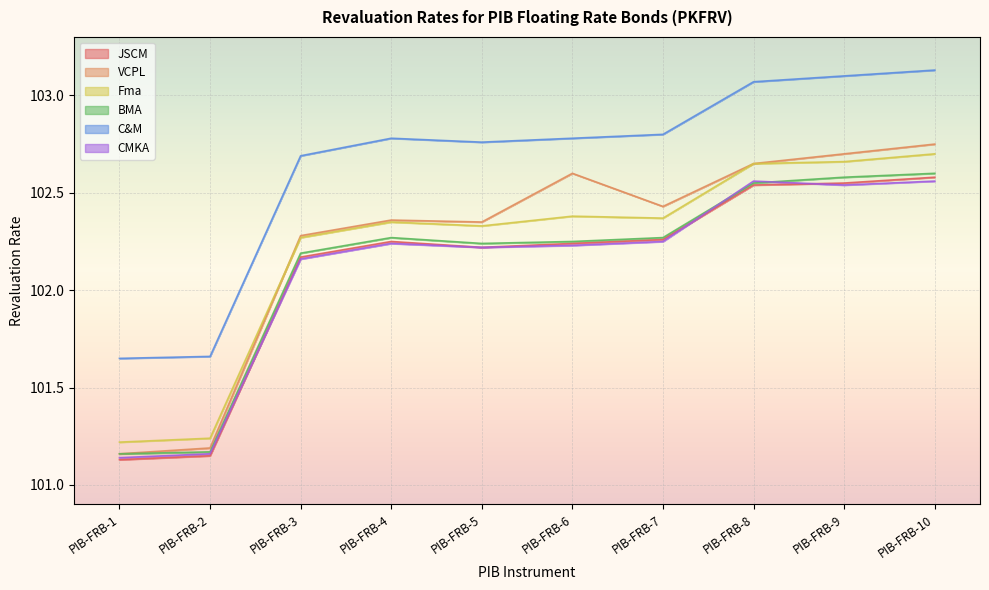

Is the value of JSCM at PIB-FRB-8 greater than the value of Fma at PIB-FRB-10?

No